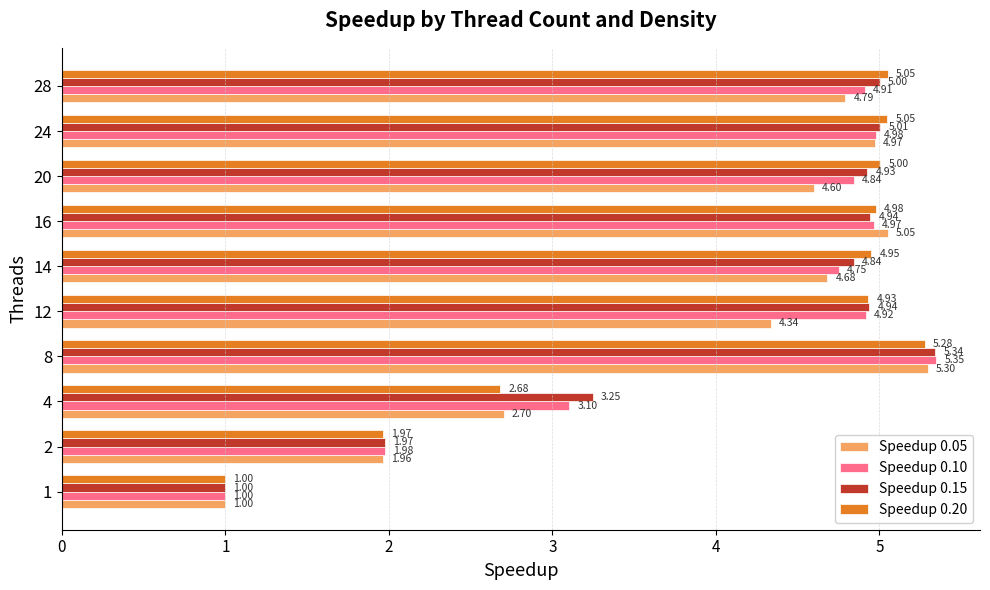

Which series changed the most between 2 and 16?

Speedup 0.05